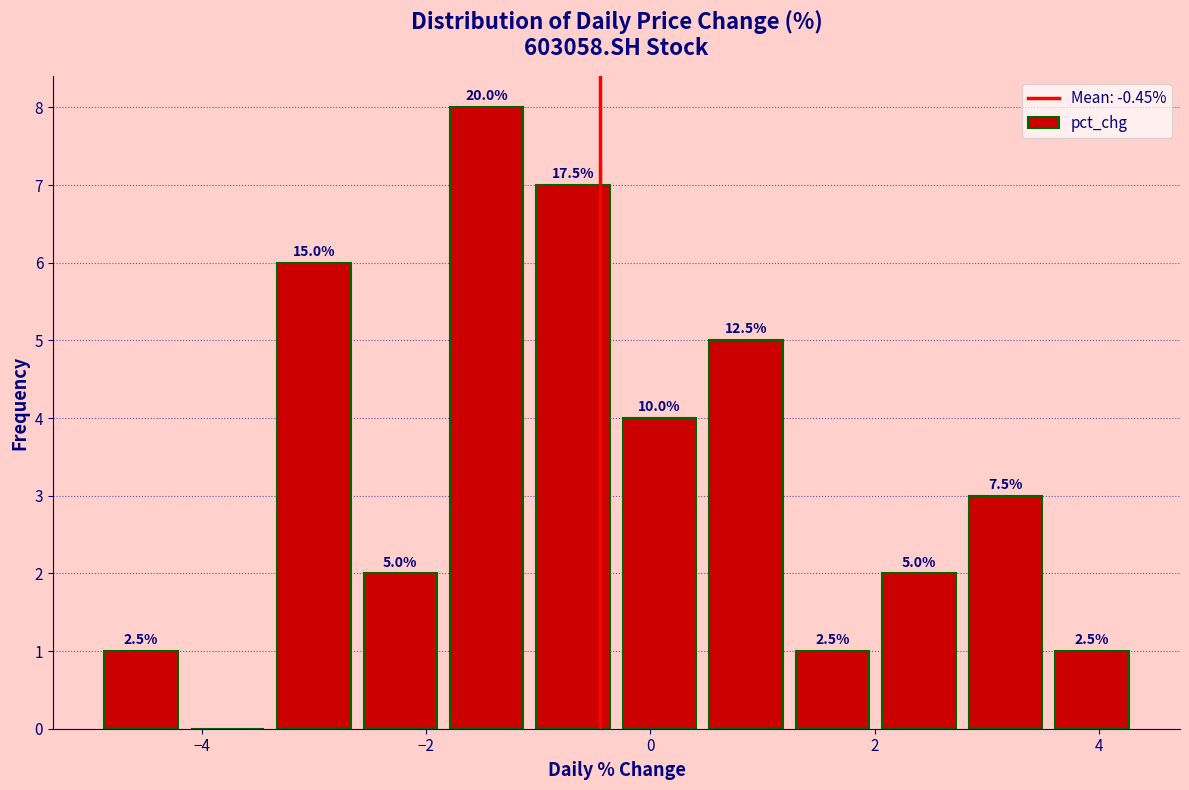

Around what value on the x-axis is the tallest bar? Give the approximate position of its centre, as read against the axis.

-1.4